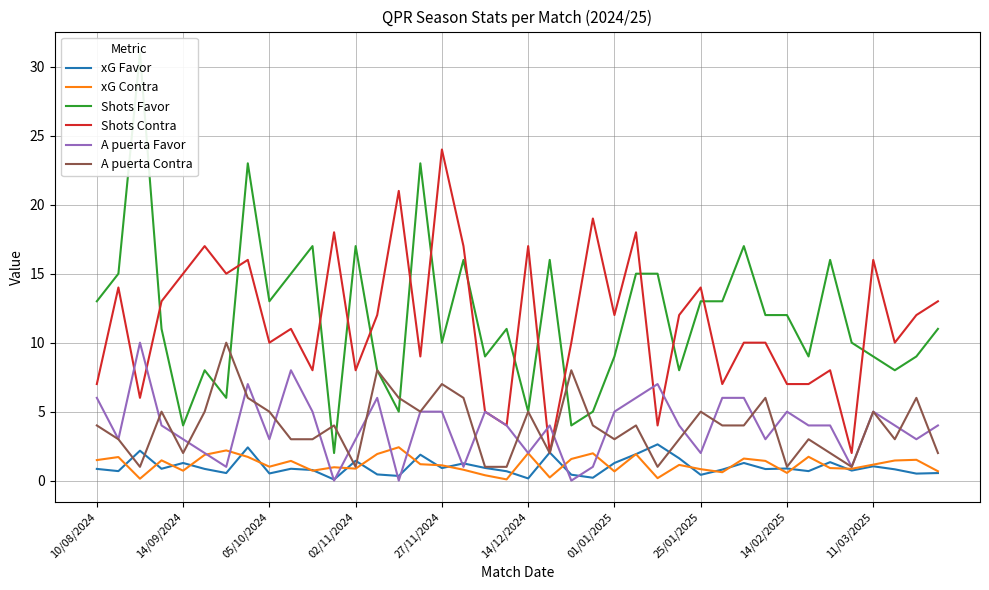

True or false: Shots Favor has more than 2 interior local peaks.

True